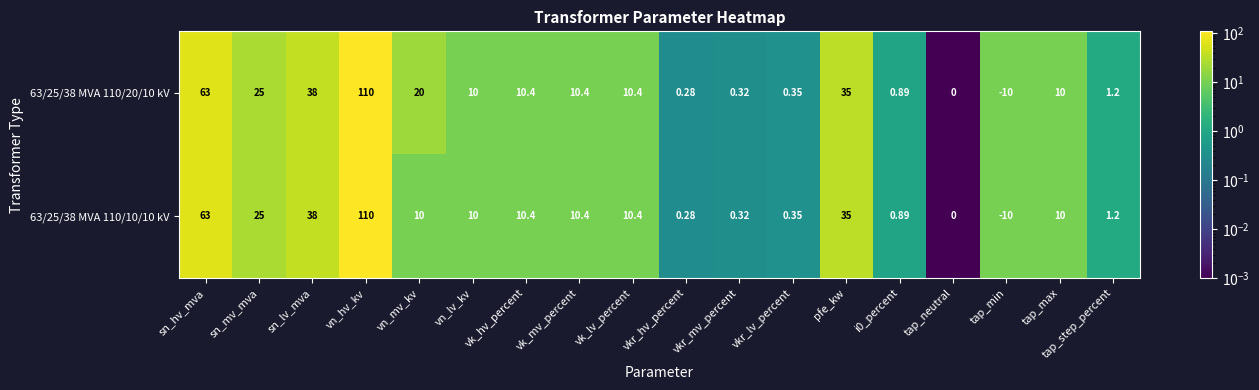

Is the value of 63/25/38 MVA 110/10/10 kV at tap_max greater than the value of 63/25/38 MVA 110/20/10 kV at vkr_mv_percent?

Yes